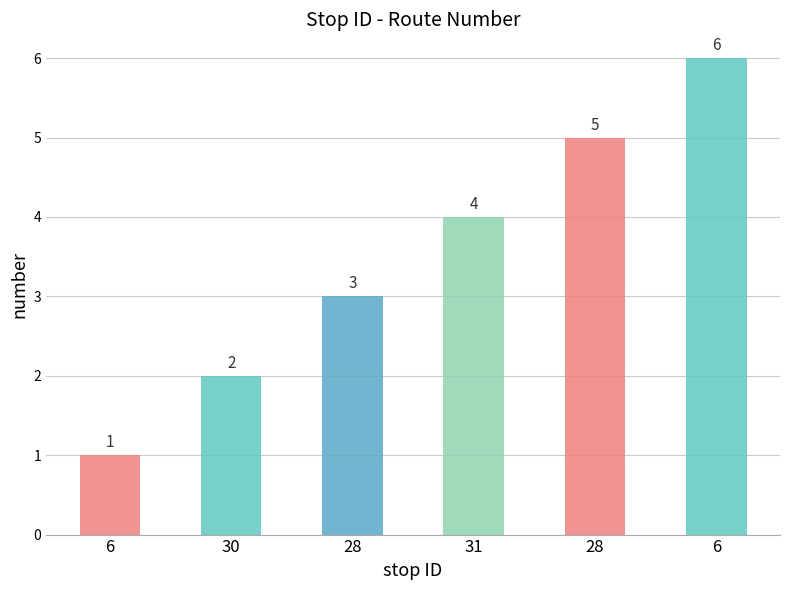

Are the bars horizontal?

No